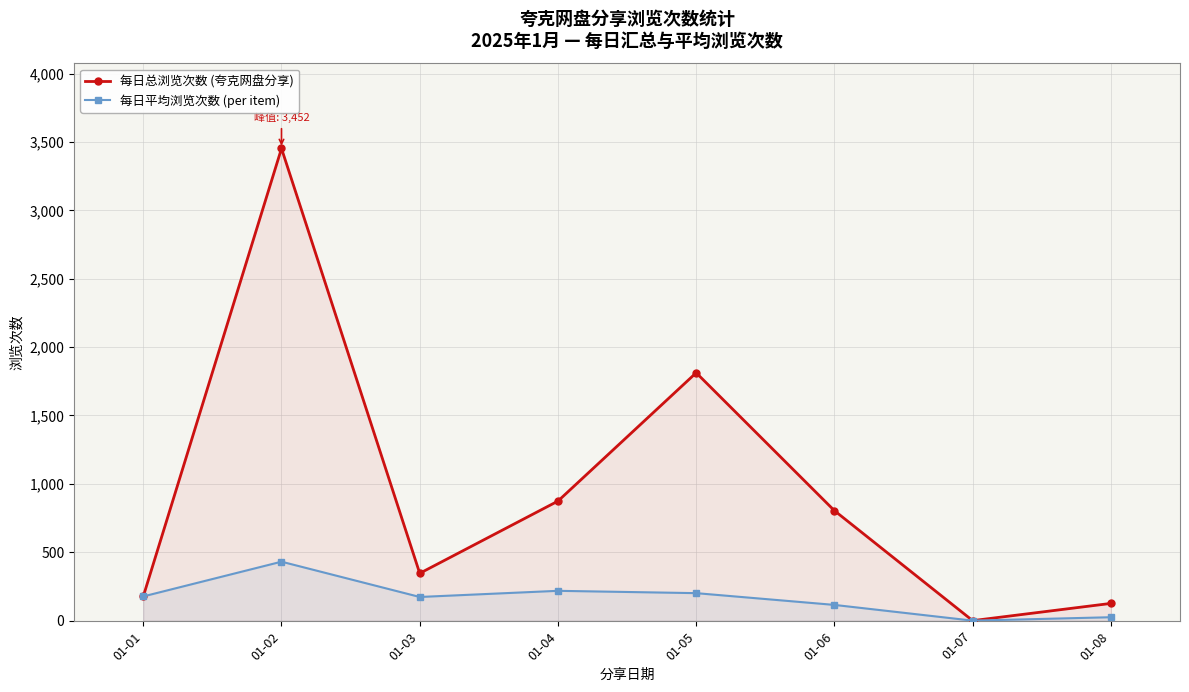

At which category does the chart reach its minimum across all series?

01-07